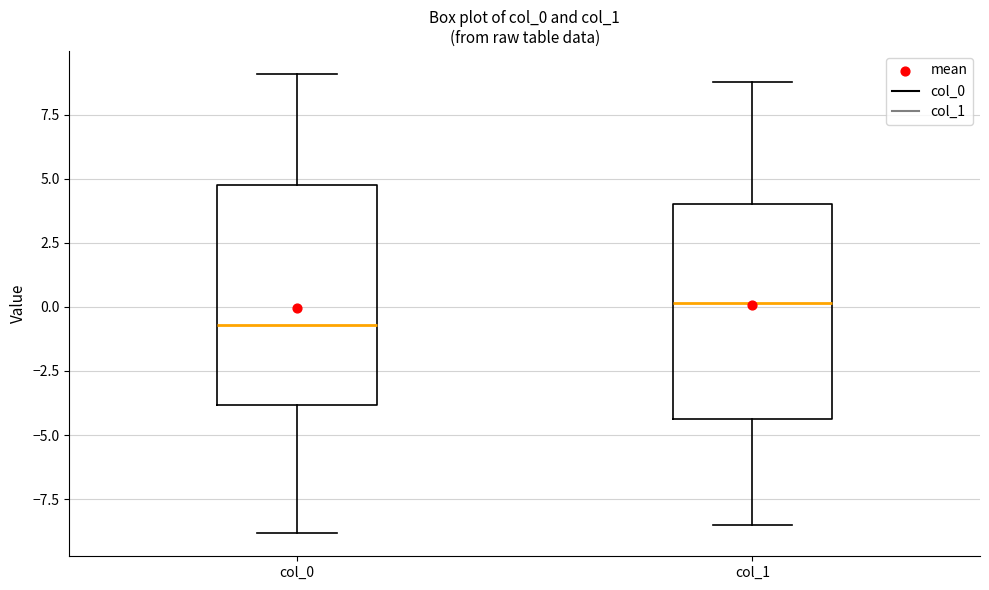

Reading left to right, transcribe this box plot: for each box, give where its median line is, the range the box spans, and where its two whiskers end, as read against the y-axis. The values are not printed on the chart, so give them approximately, as read against the axis.

col_0: median -0.5, box -4.0 to 5.0, whiskers -9.0 to 9.0
col_1: median 0.0, box -4.5 to 4.0, whiskers -8.5 to 9.0